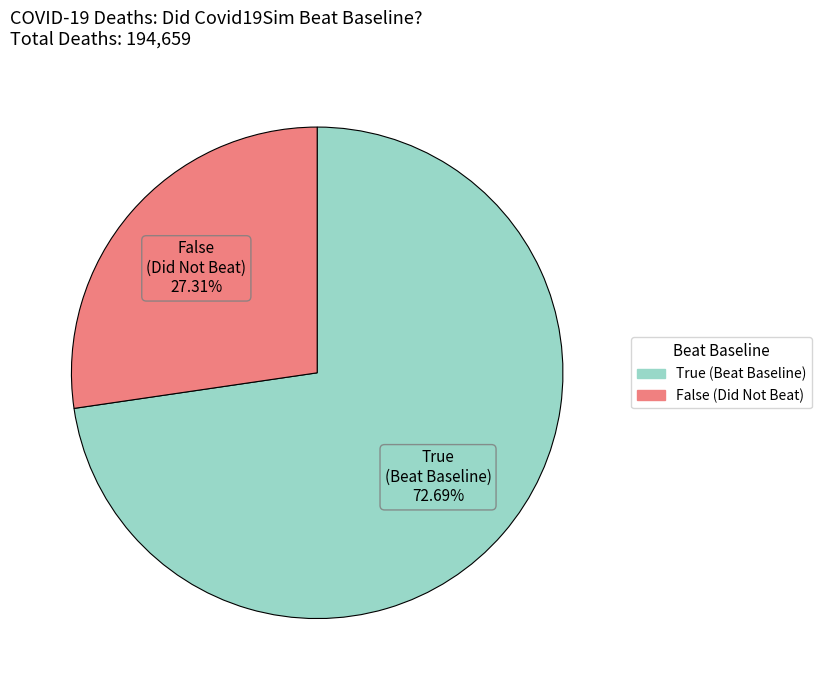

Count the number of slices in the pie.

2